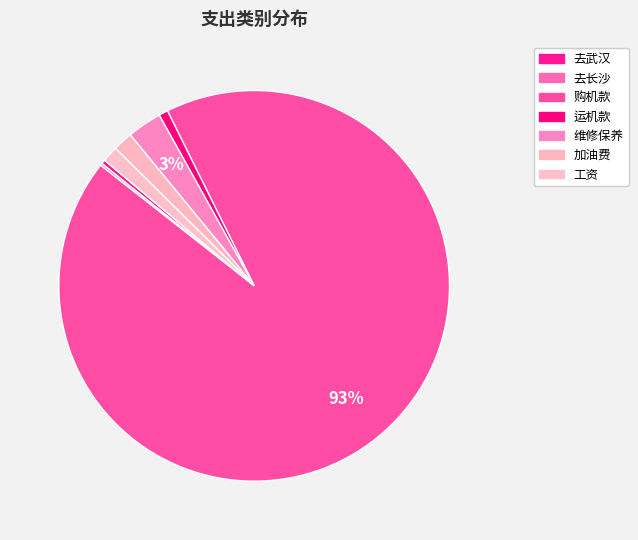

Which slice is the largest?

购机款